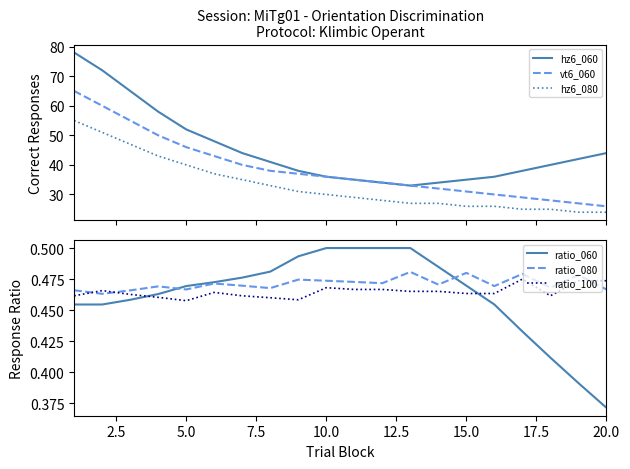

How many lines are shown in the chart?

6